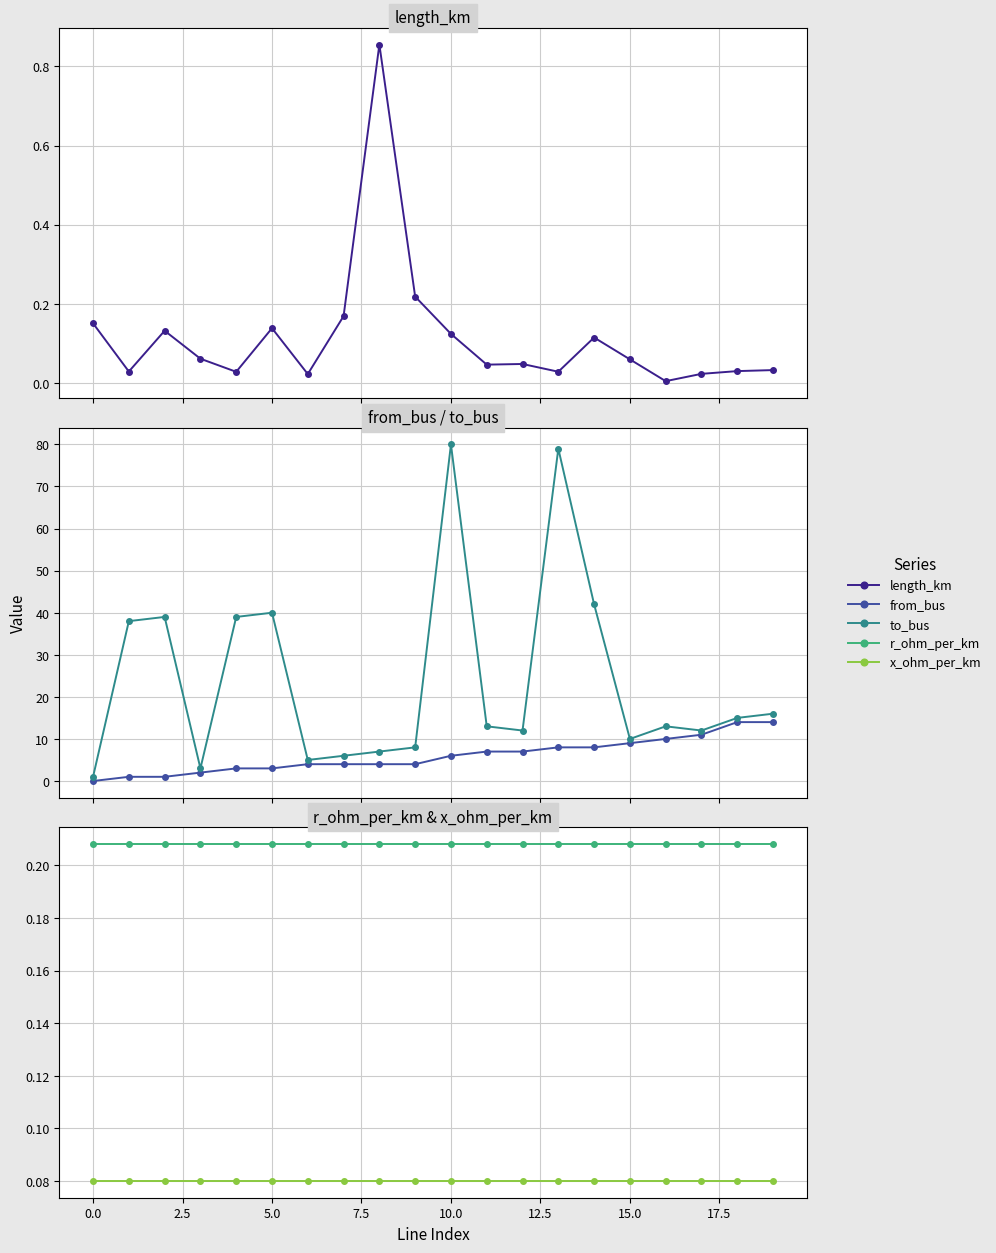

What is the value of the from_bus point at the 20th from the left?

14